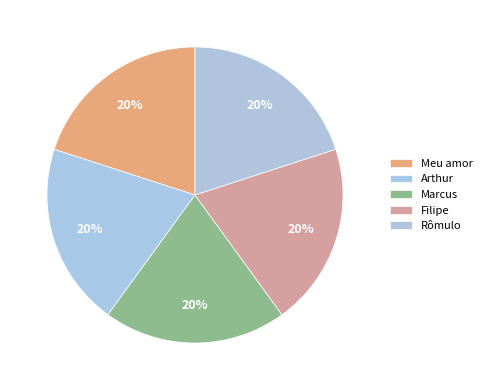

How many slices are in this pie chart?

5